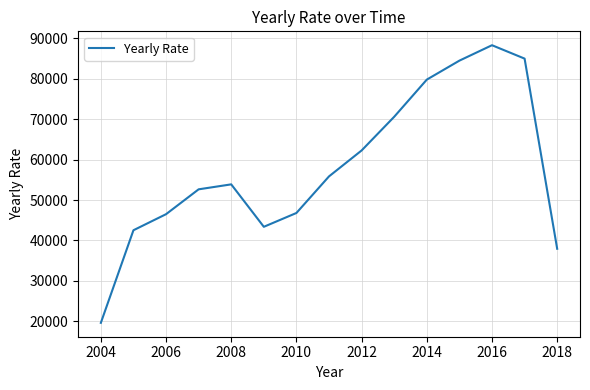

What is the greatest value displayed?

88309.7